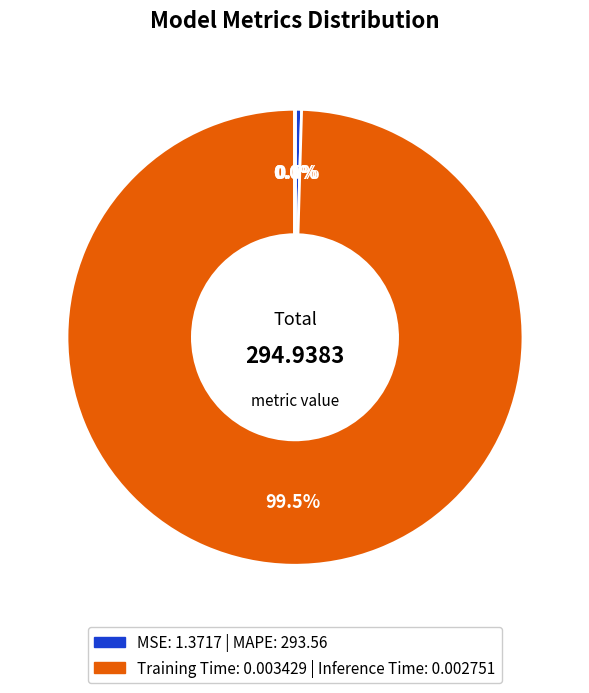

Rank the categories by value from lowest to highest.

Inference Time, Training Time, MSE, MAPE